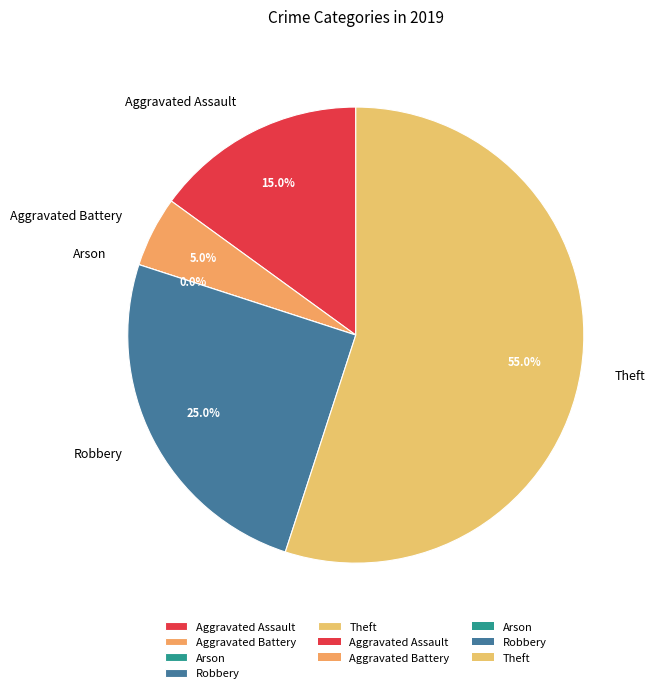

What percentage is the Aggravated Battery slice, to the nearest percent?

5%